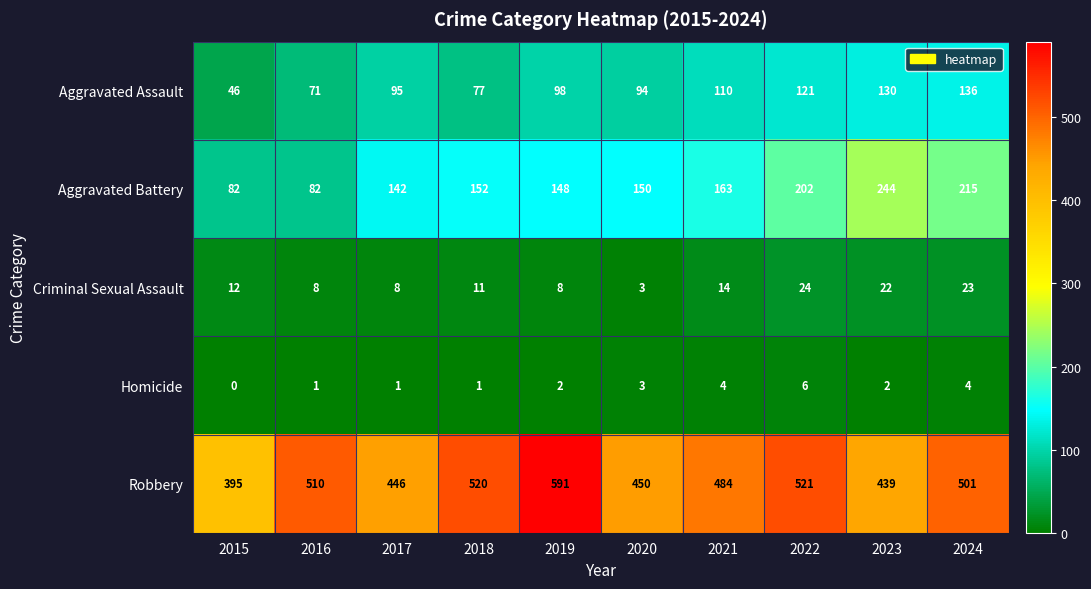

The value of Homicide at 2022 is 6. True or false?

True